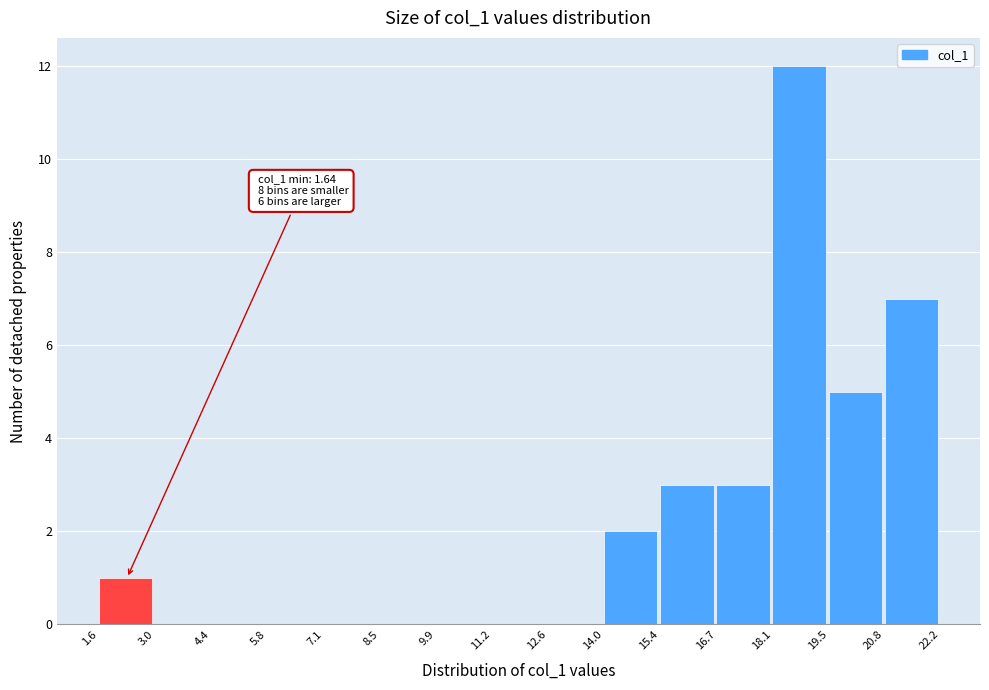

Which range on the x-axis has the tallest bar?

18.1 to 19.5